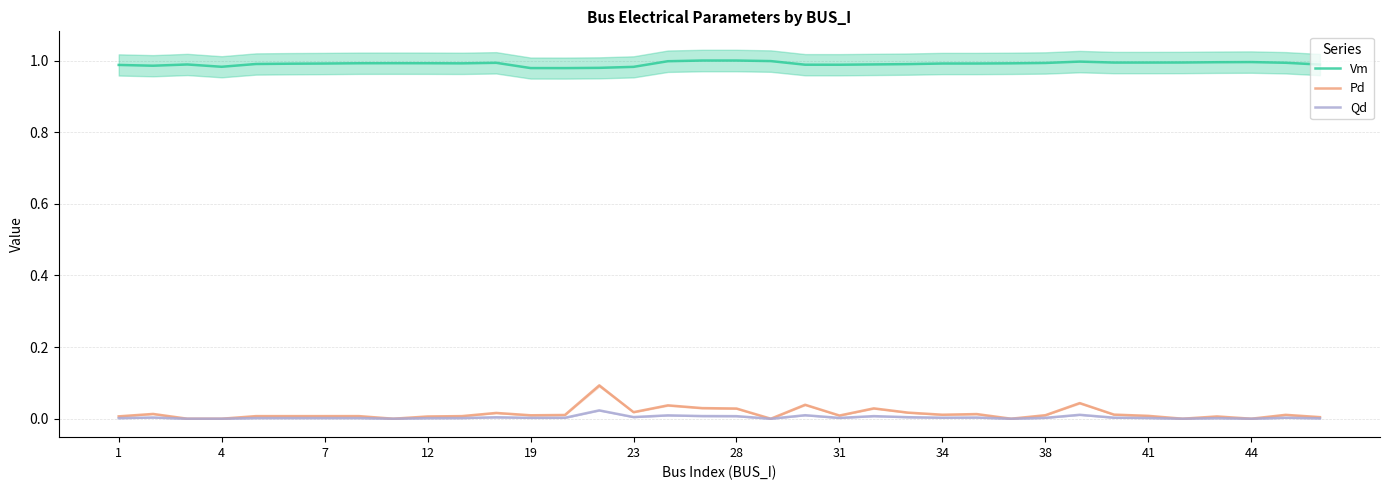

The Vm series shows 1.5 at 23. True or false?

False